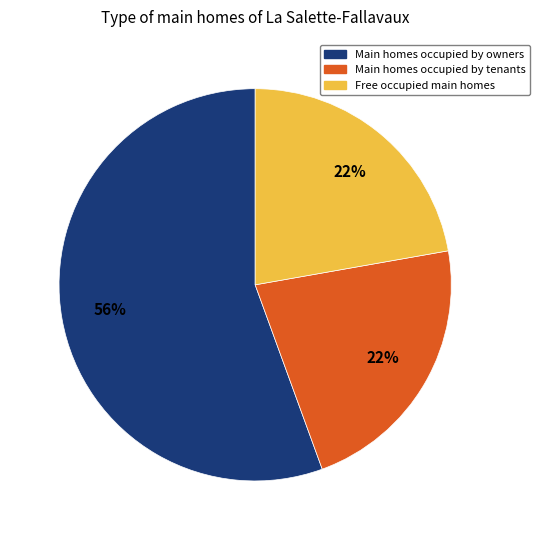

To the nearest percent, what is the combined percentage of Free occupied main homes and Main homes occupied by owners?

78%